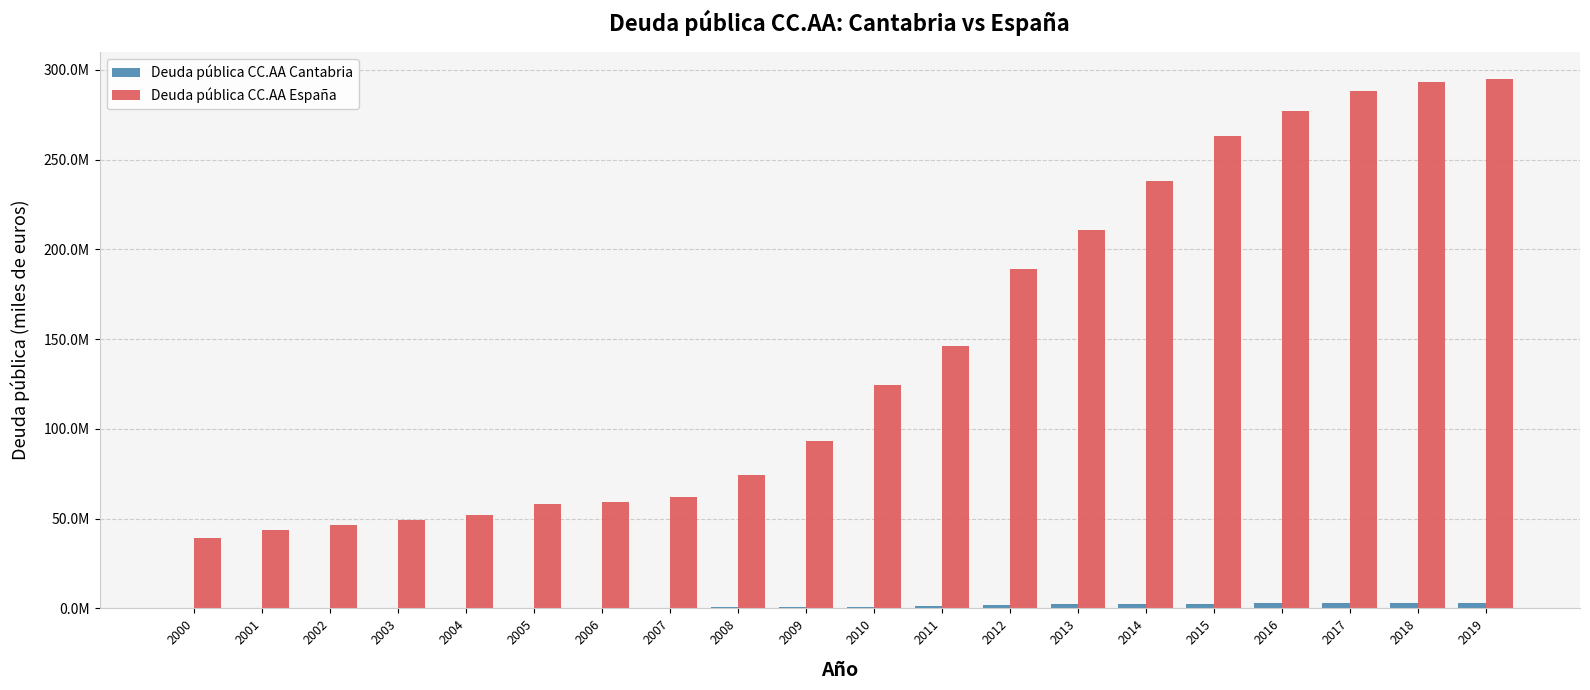

Is the value of Deuda pública CC.AA Cantabria at 2016 greater than the value of Deuda pública CC.AA España at 2002?

No